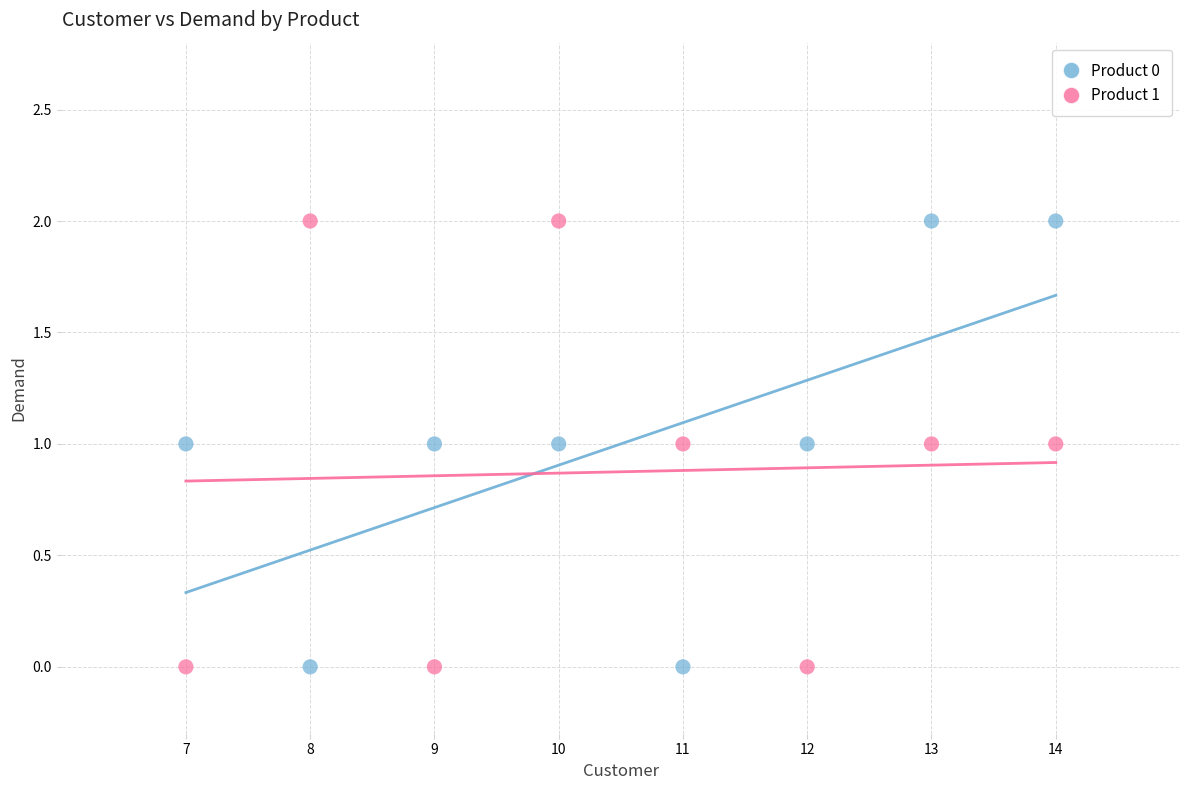

Across all data points, what is the range of X values (max minus min)?

7